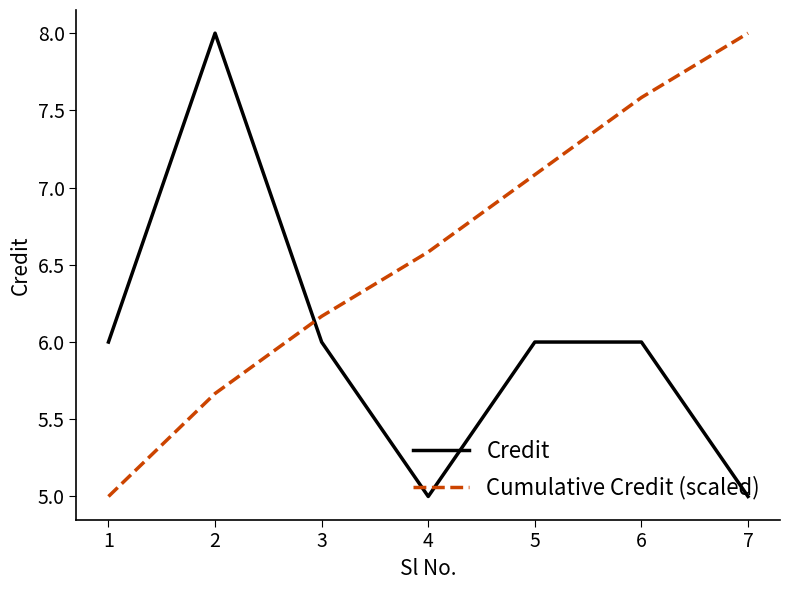

What is the total value across all series at 4?

11.6